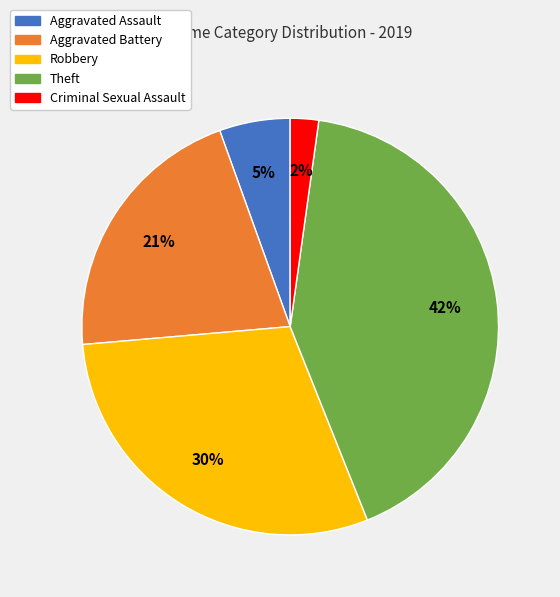

Which category has the smallest portion of the pie?

Criminal Sexual Assault